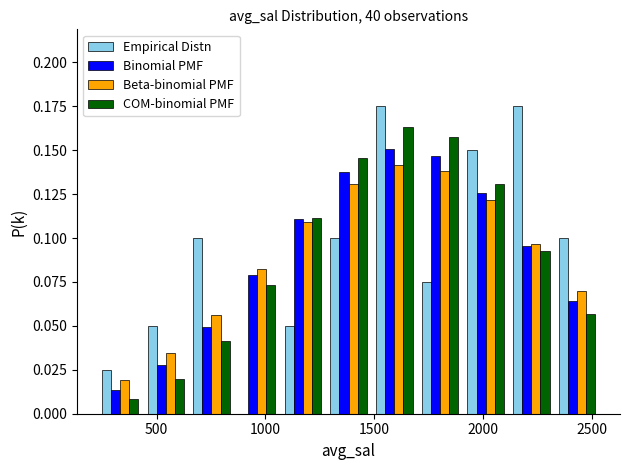

Reading left to right, transcribe this chart: for each range on the x-axis, give the height of each series' bar. Neither the bar edges nor the heights are printed on the chart, so give them approximately, as read against the axes.

250 to 450: Empirical Distn=0.025	Binomial PMF=0.015	Beta-binomial PMF=0.020	COM-binomial PMF=0.010
450 to 650: Empirical Distn=0.050	Binomial PMF=0.030	Beta-binomial PMF=0.035	COM-binomial PMF=0.020
650 to 850: Empirical Distn=0.100	Binomial PMF=0.050	Beta-binomial PMF=0.055	COM-binomial PMF=0.040
850 to 1050: Empirical Distn=0	Binomial PMF=0.080	Beta-binomial PMF=0.080	COM-binomial PMF=0.075
1050 to 1300: Empirical Distn=0.050	Binomial PMF=0.110	Beta-binomial PMF=0.110	COM-binomial PMF=0.110
1300 to 1500: Empirical Distn=0.100	Binomial PMF=0.135	Beta-binomial PMF=0.130	COM-binomial PMF=0.145
1500 to 1700: Empirical Distn=0.175	Binomial PMF=0.150	Beta-binomial PMF=0.140	COM-binomial PMF=0.165
1700 to 1900: Empirical Distn=0.075	Binomial PMF=0.145	Beta-binomial PMF=0.140	COM-binomial PMF=0.155
1900 to 2100: Empirical Distn=0.150	Binomial PMF=0.125	Beta-binomial PMF=0.120	COM-binomial PMF=0.130
2100 to 2350: Empirical Distn=0.175	Binomial PMF=0.095	Beta-binomial PMF=0.095	COM-binomial PMF=0.095
2350 to 2550: Empirical Distn=0.100	Binomial PMF=0.065	Beta-binomial PMF=0.070	COM-binomial PMF=0.055